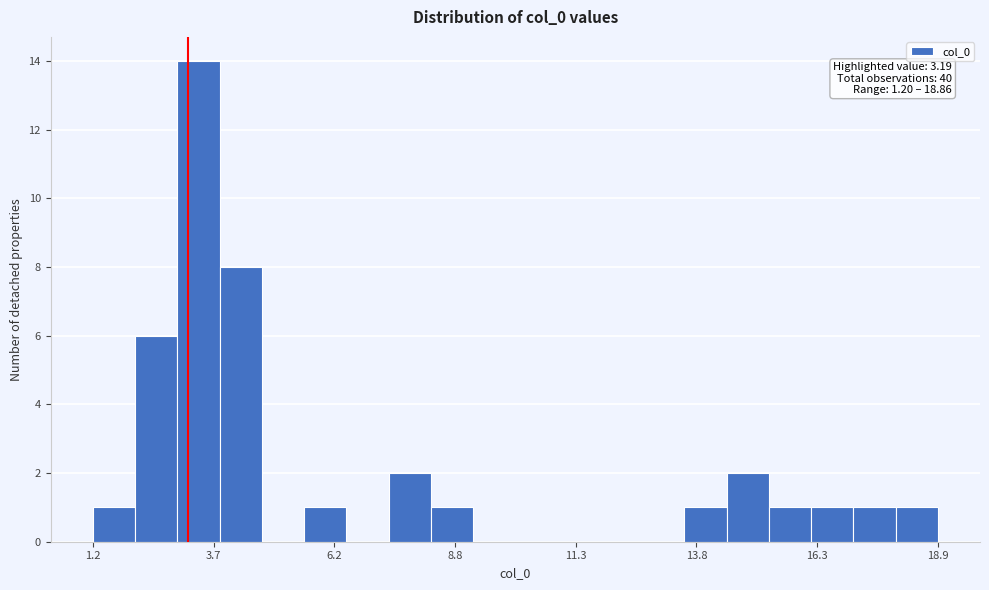

Around what value on the x-axis is the tallest bar? Give the approximate position of its centre, as read against the axis.

3.5